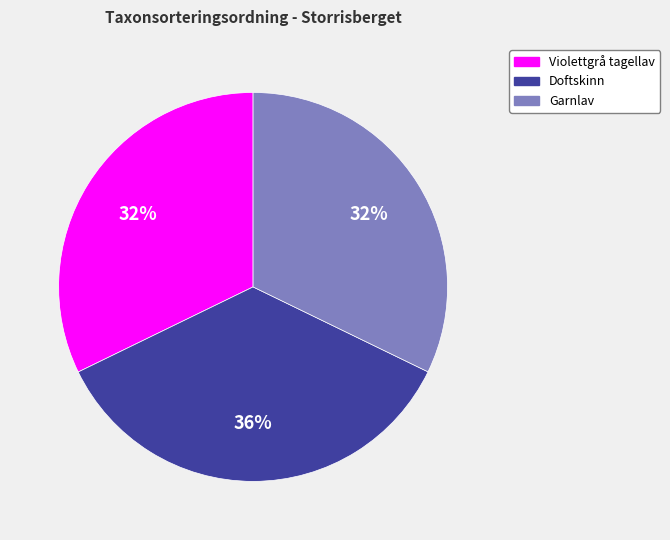

Approximately how many times larger is the value at Violettgrå tagellav compared to Doftskinn?

0.9